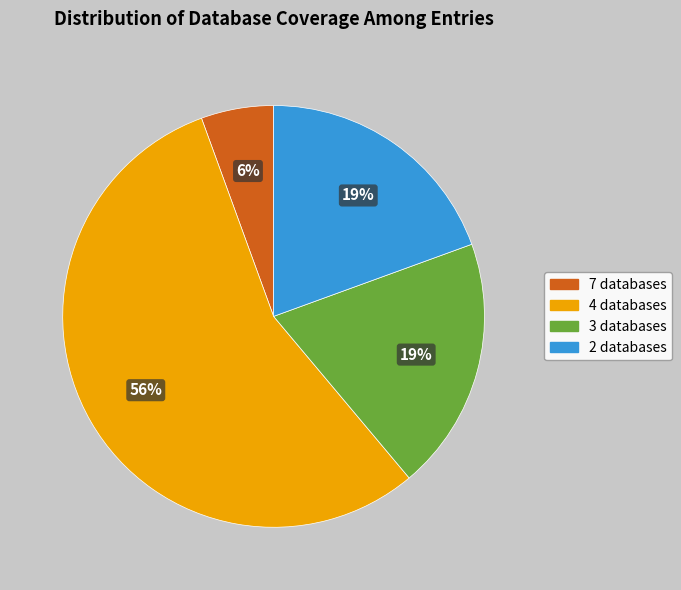

What is the smallest slice in the pie chart?

7 databases